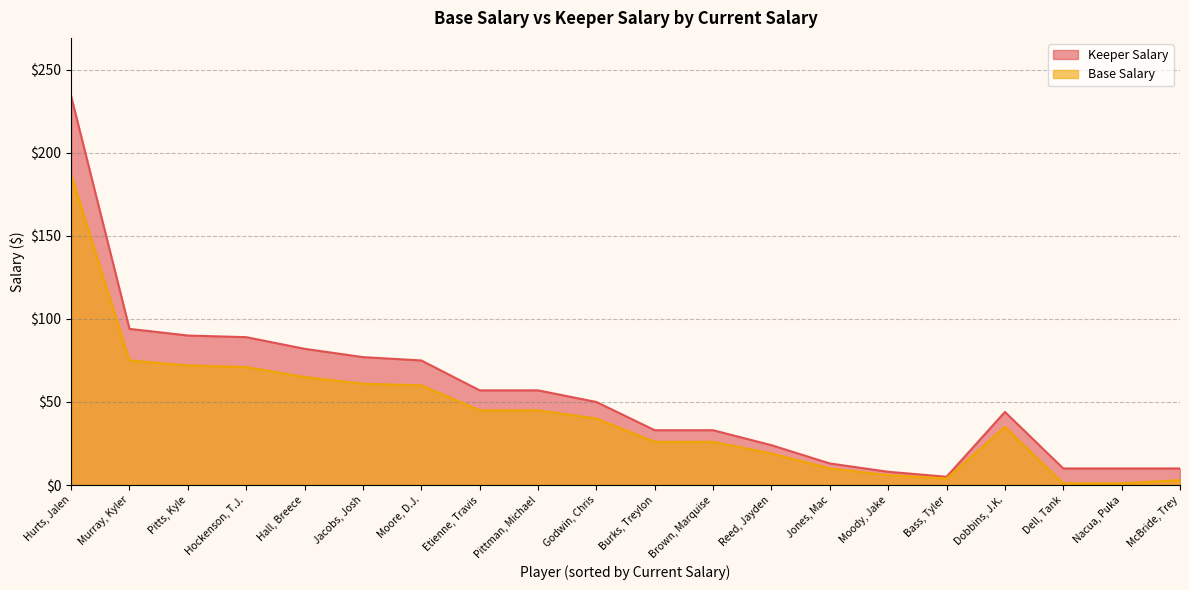

True or false: Keeper Salary has a value of 10 at McBride, Trey.

True